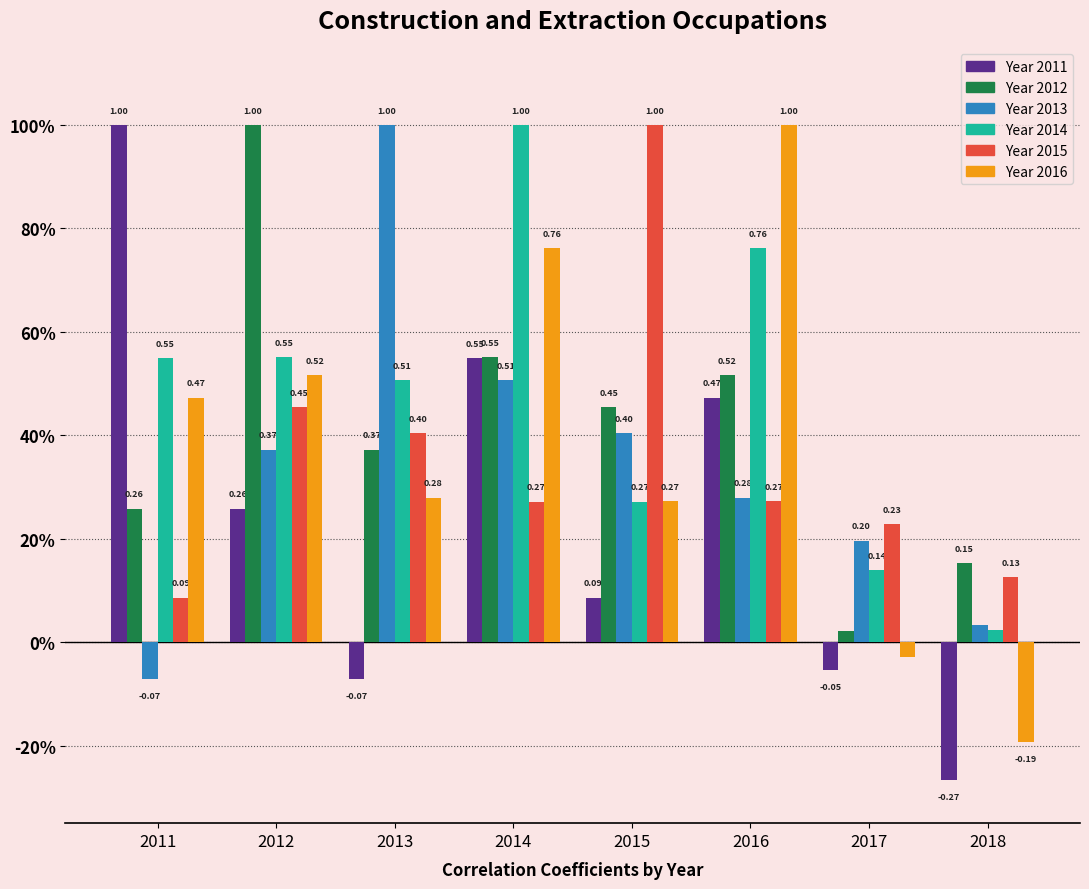

Is it true that 2012 equals 0.0 at 2017?

False